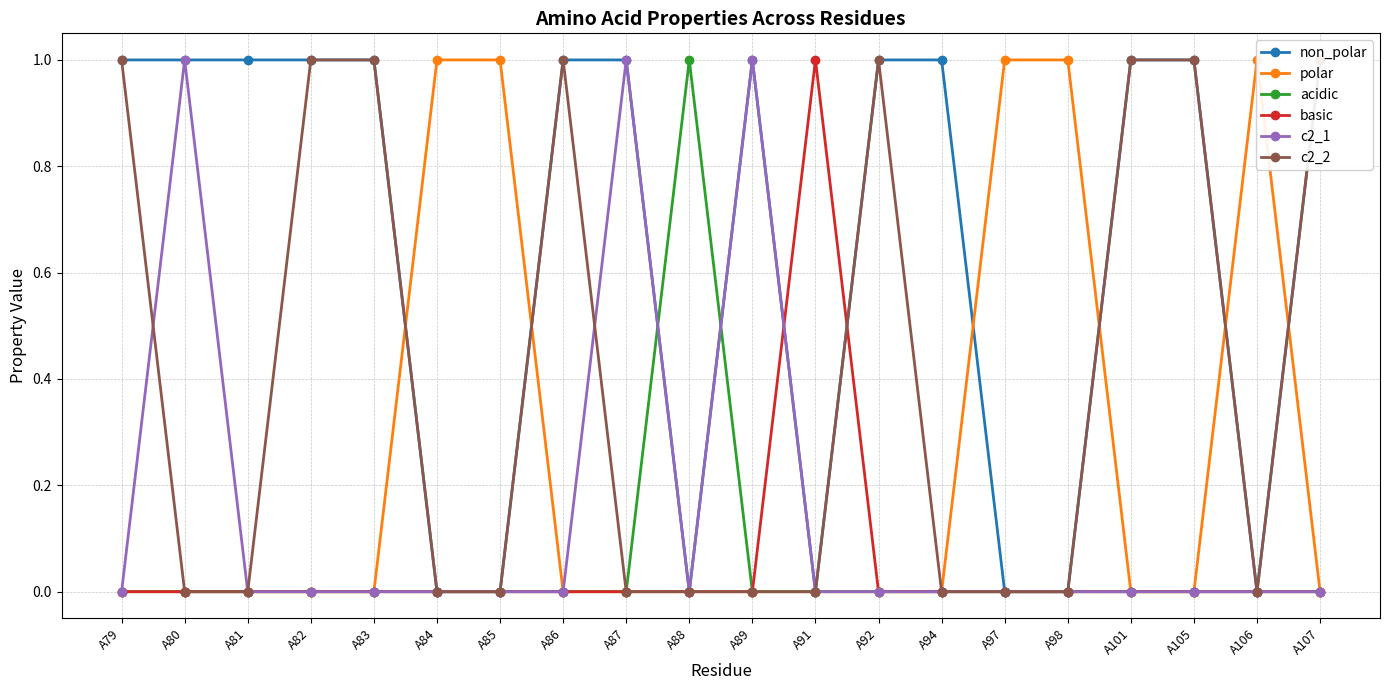

What are all the series names shown in the legend?

non_polar, polar, acidic, basic, c2_1, c2_2